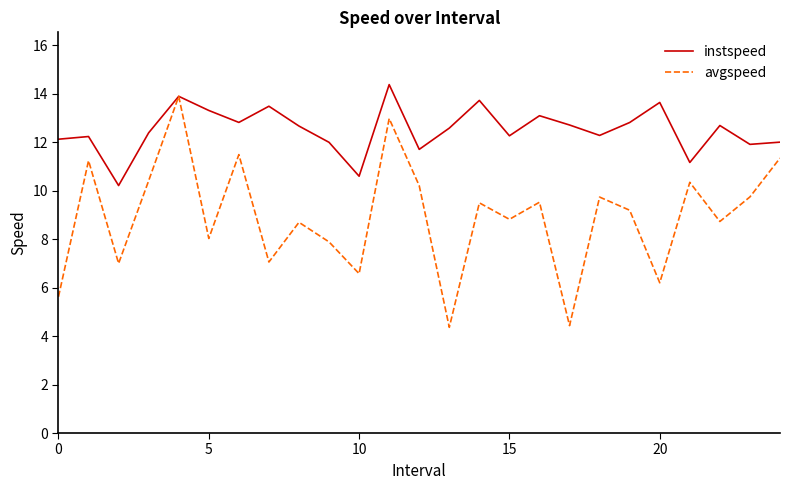

How many interior local valleys does the avgspeed series have?

9